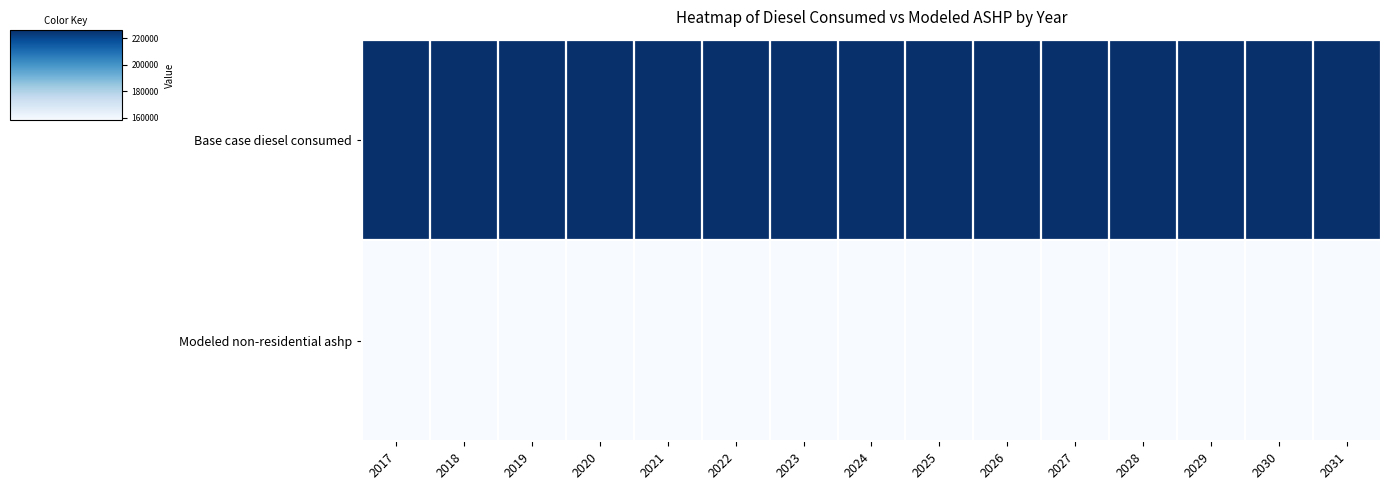

Which series has the widest spread of values?

Base case diesel consumed